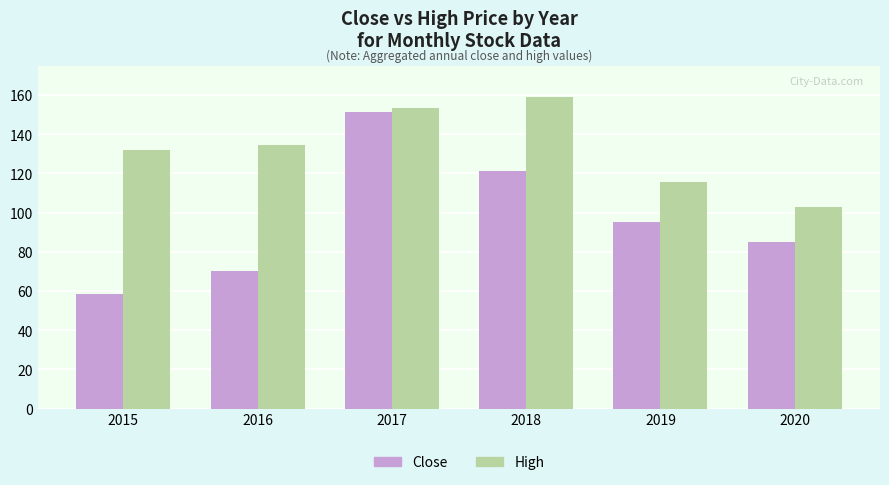

At which label does High first exceed 134?

2016